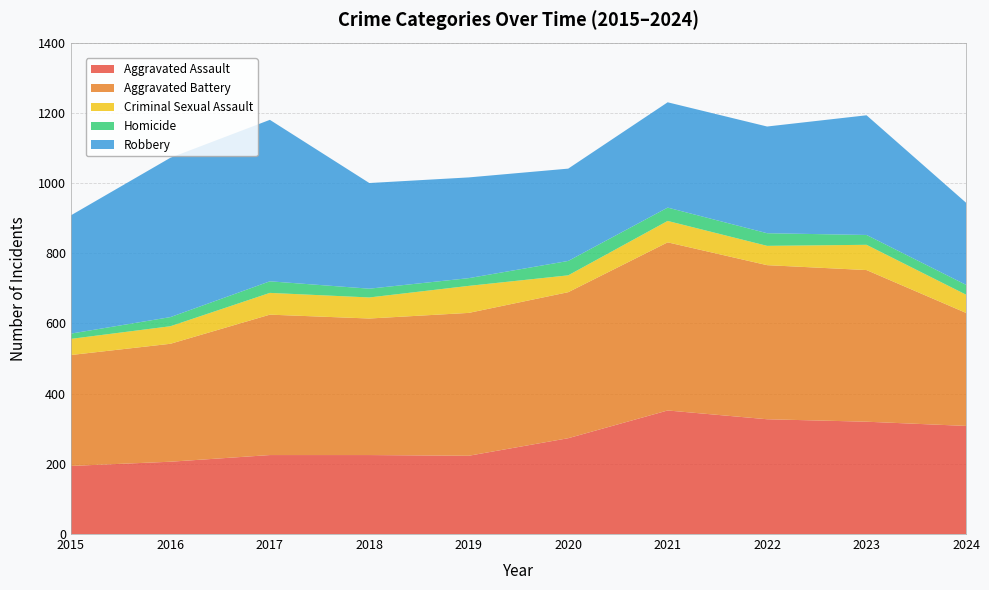

Reading left to right, what are all the values shown in this chart?

Aggravated Assault: 2015=194	2016=206	2017=225	2018=225	2019=223	2020=273	2021=352	2022=327	2023=320	2024=308
Aggravated Battery: 2015=316	2016=336	2017=400	2018=389	2019=407	2020=416	2021=479	2022=439	2023=432	2024=322
Criminal Sexual Assault: 2015=46	2016=50	2017=62	2018=60	2019=77	2020=48	2021=61	2022=55	2023=72	2024=52
Homicide: 2015=15	2016=26	2017=33	2018=25	2019=22	2020=41	2021=38	2022=36	2023=28	2024=28
Robbery: 2015=337	2016=454	2017=460	2018=301	2019=287	2020=263	2021=300	2022=304	2023=341	2024=234